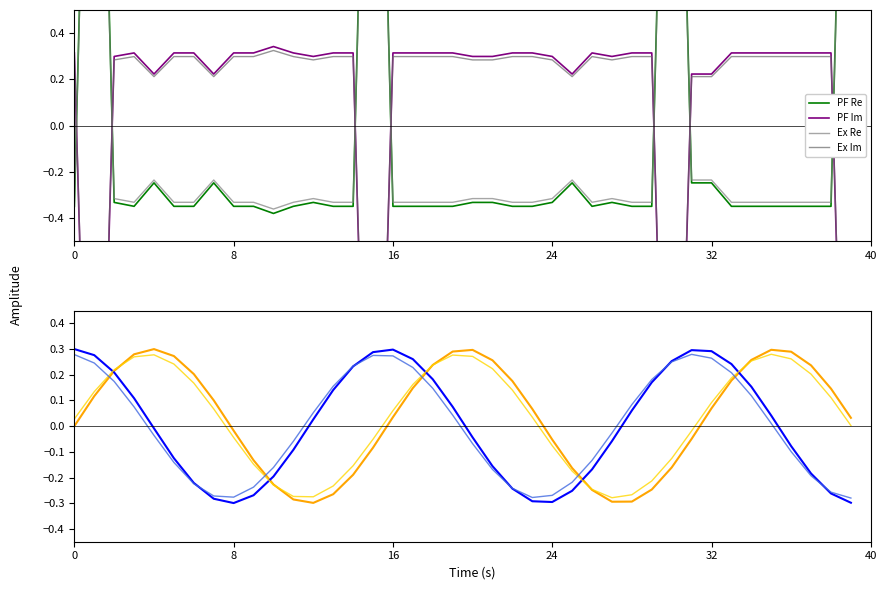

How many series are shown in this chart?

4